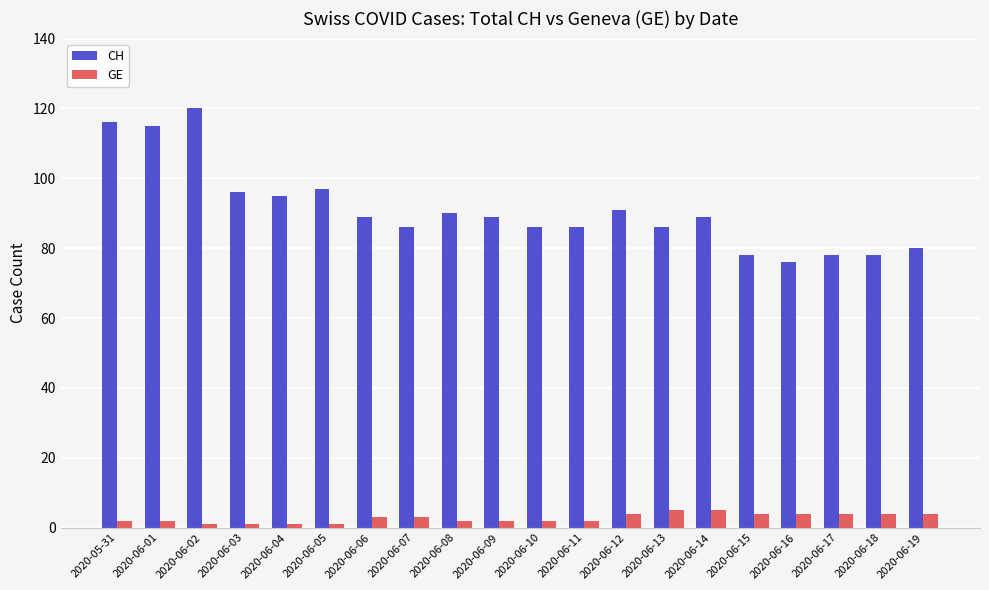

True or false: CH has a value of 65 at 2020-06-04.

False